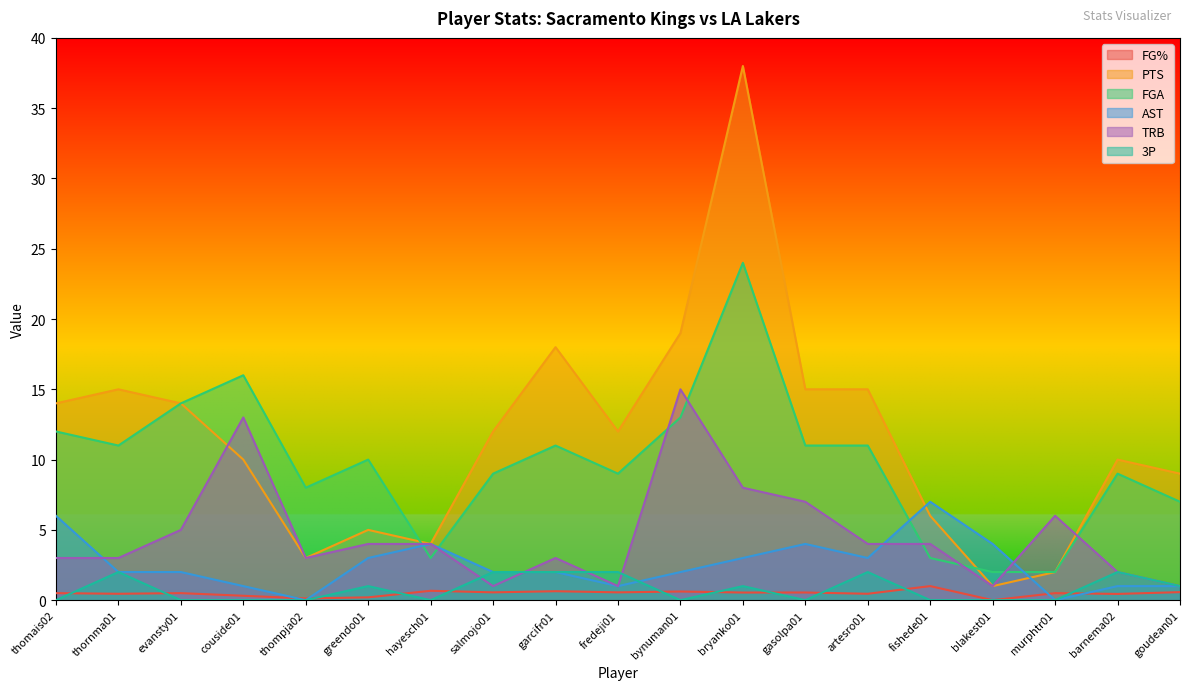

What is the spread (max minus min) of values at hayesch01?

4.0